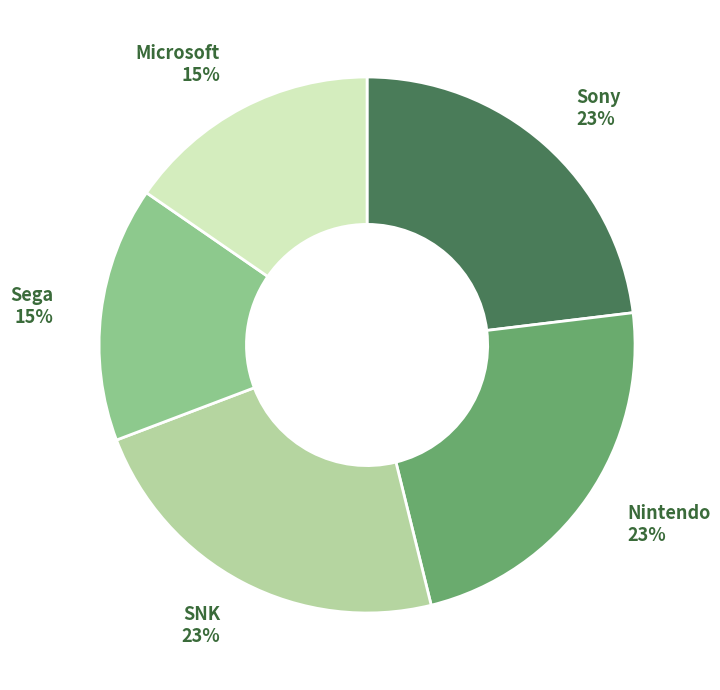

To the nearest percent, what is the difference between the Sony and Microsoft slice percentages?

8%